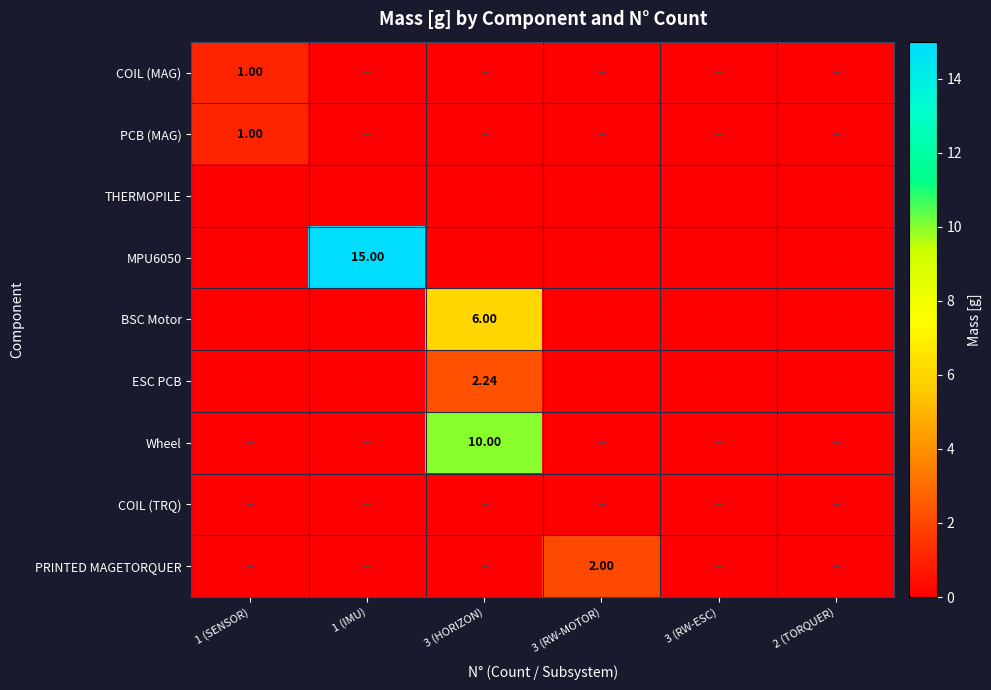

What is the average value of the Wheel series?

1.7